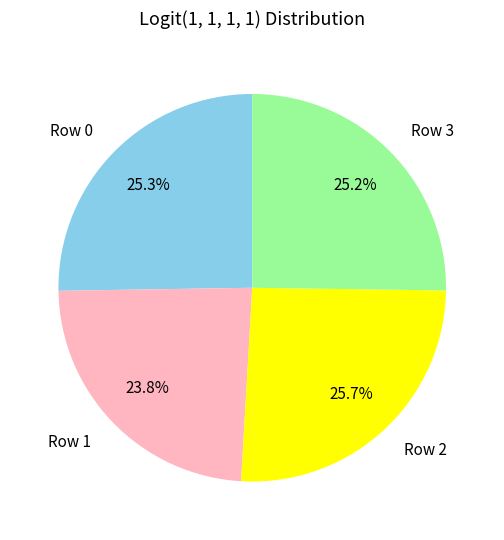

To the nearest percent, what is the difference between the largest and smallest slice percentages?

2%